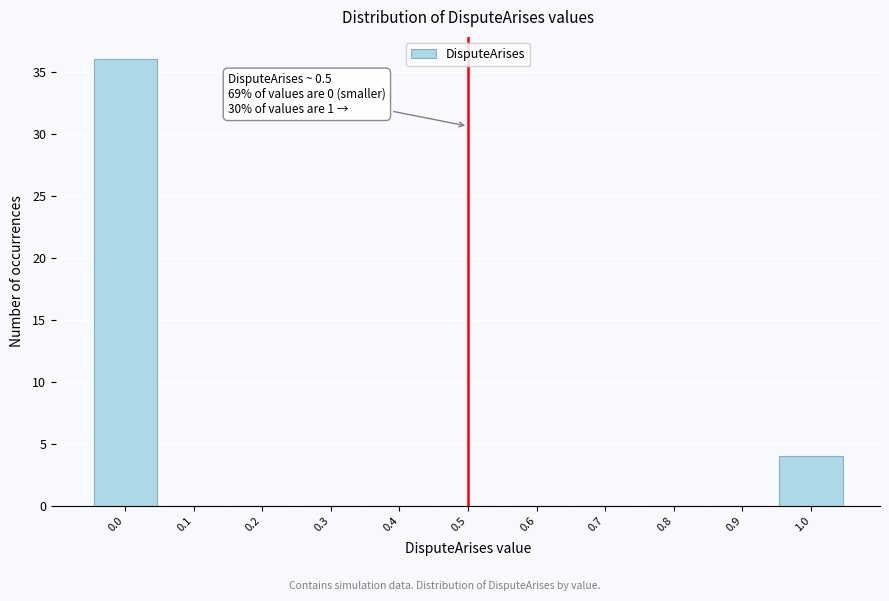

Over which range of the x-axis is the bar tallest?

-0.05 to 0.05